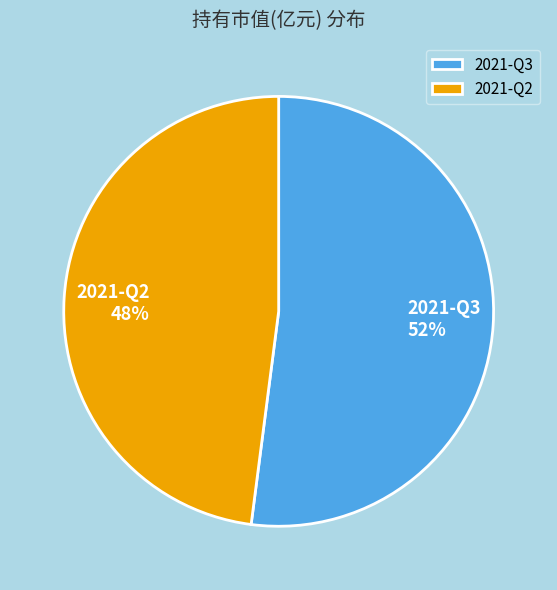

What is the ratio of the value at 2021-Q3 to the value at 2021-Q2?

1.1